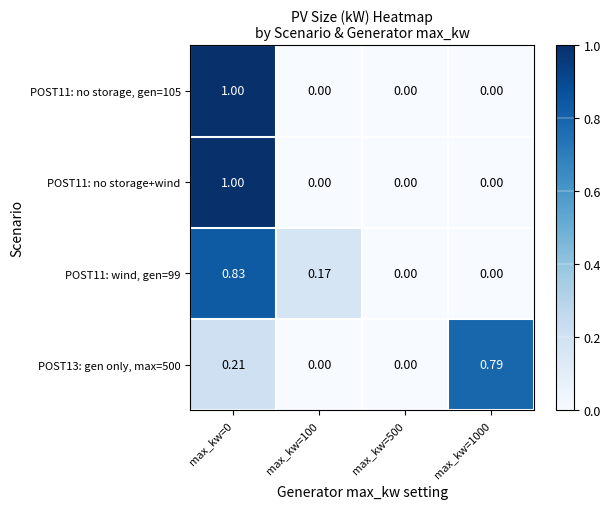

Is the value of POST13: gen only, max=500 at max_kw=1000 greater than the value of POST11: no storage, gen=105 at max_kw=1000?

Yes